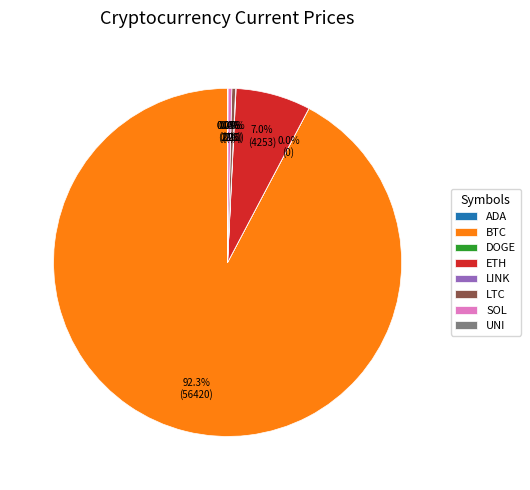

What portion of the pie excludes ETH?

93.0%